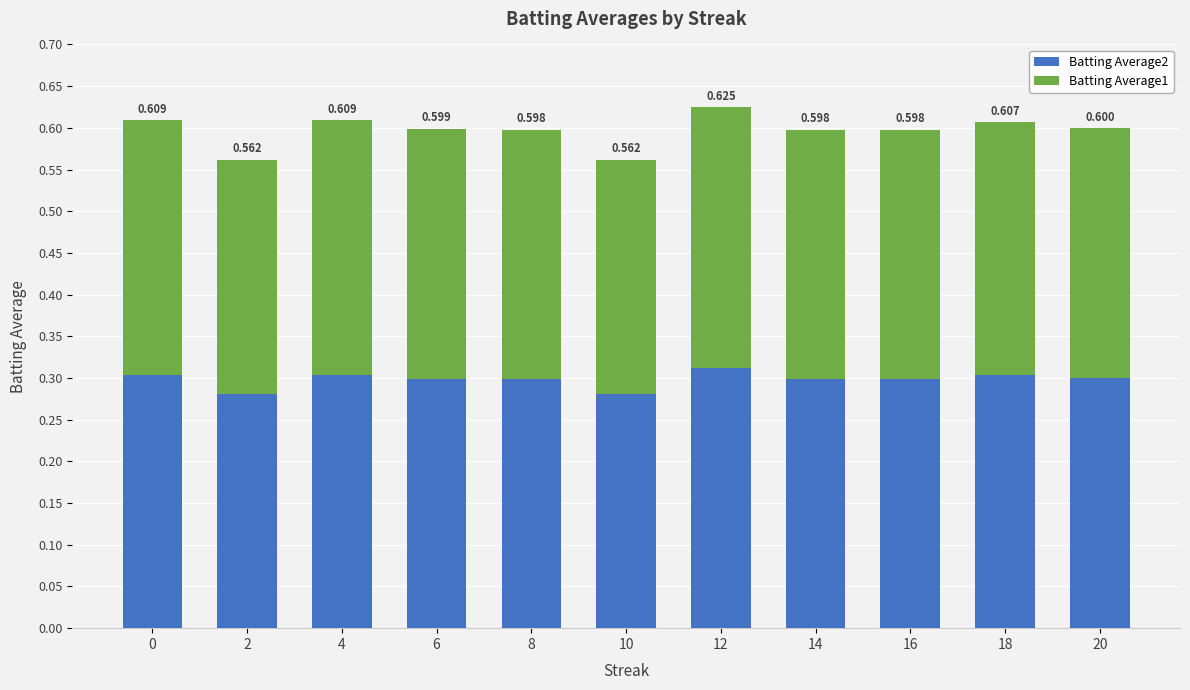

Which series changed the most between 8 and 20?

Batting Average2